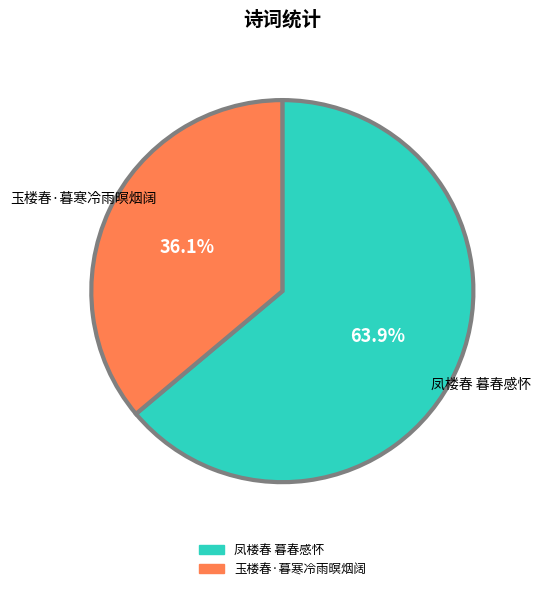

Which slice is the smallest?

玉楼春·暮寒冷雨暝烟阔